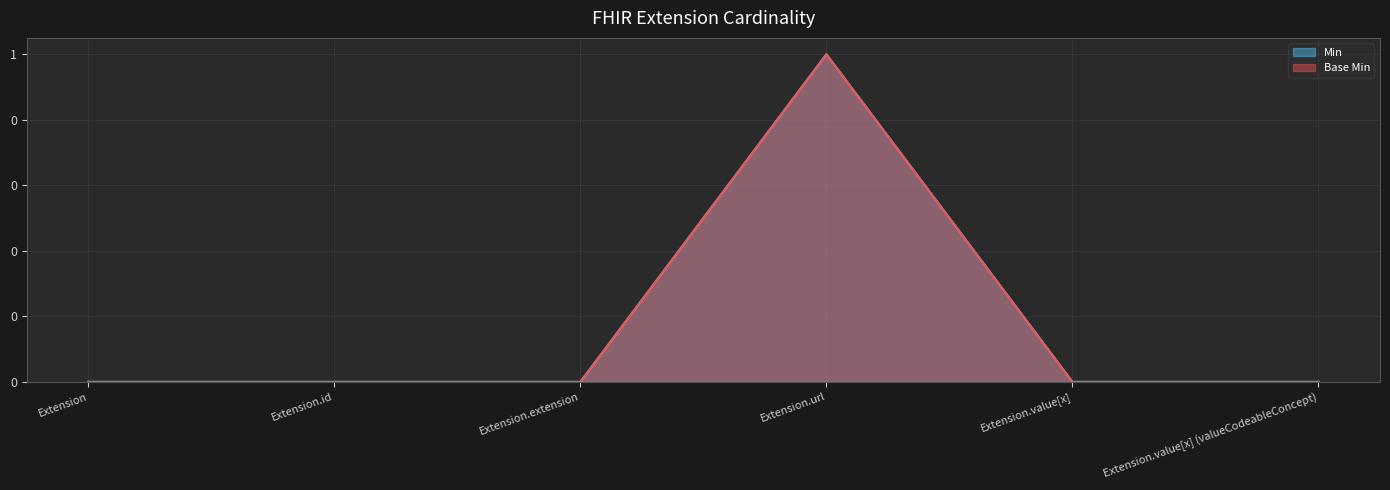

Reading left to right, what are all the values shown in this chart?

Min: Extension=0	Extension.id=0	Extension.extension=0	Extension.url=1	Extension.value[x]=0	Extension.value[x] (valueCodeableConcept)=0
Base Min: Extension=0	Extension.id=0	Extension.extension=0	Extension.url=1	Extension.value[x]=0	Extension.value[x] (valueCodeableConcept)=0